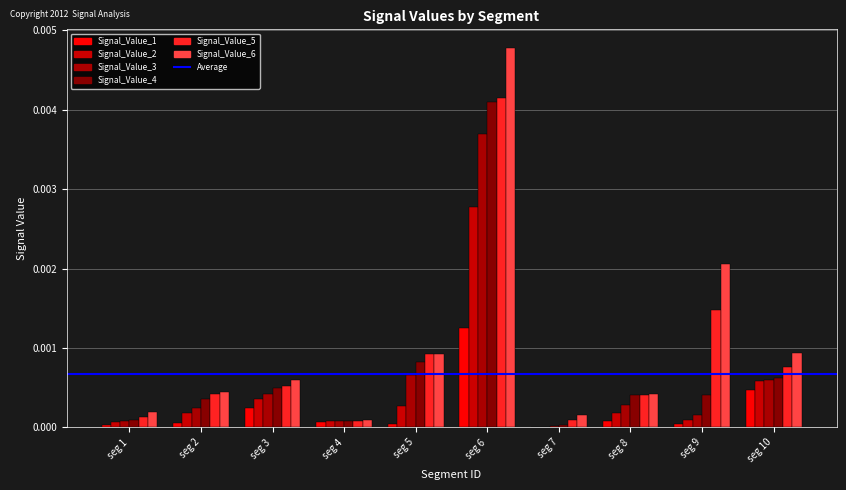

Which series has the largest total across all categories?

Signal_Value_6